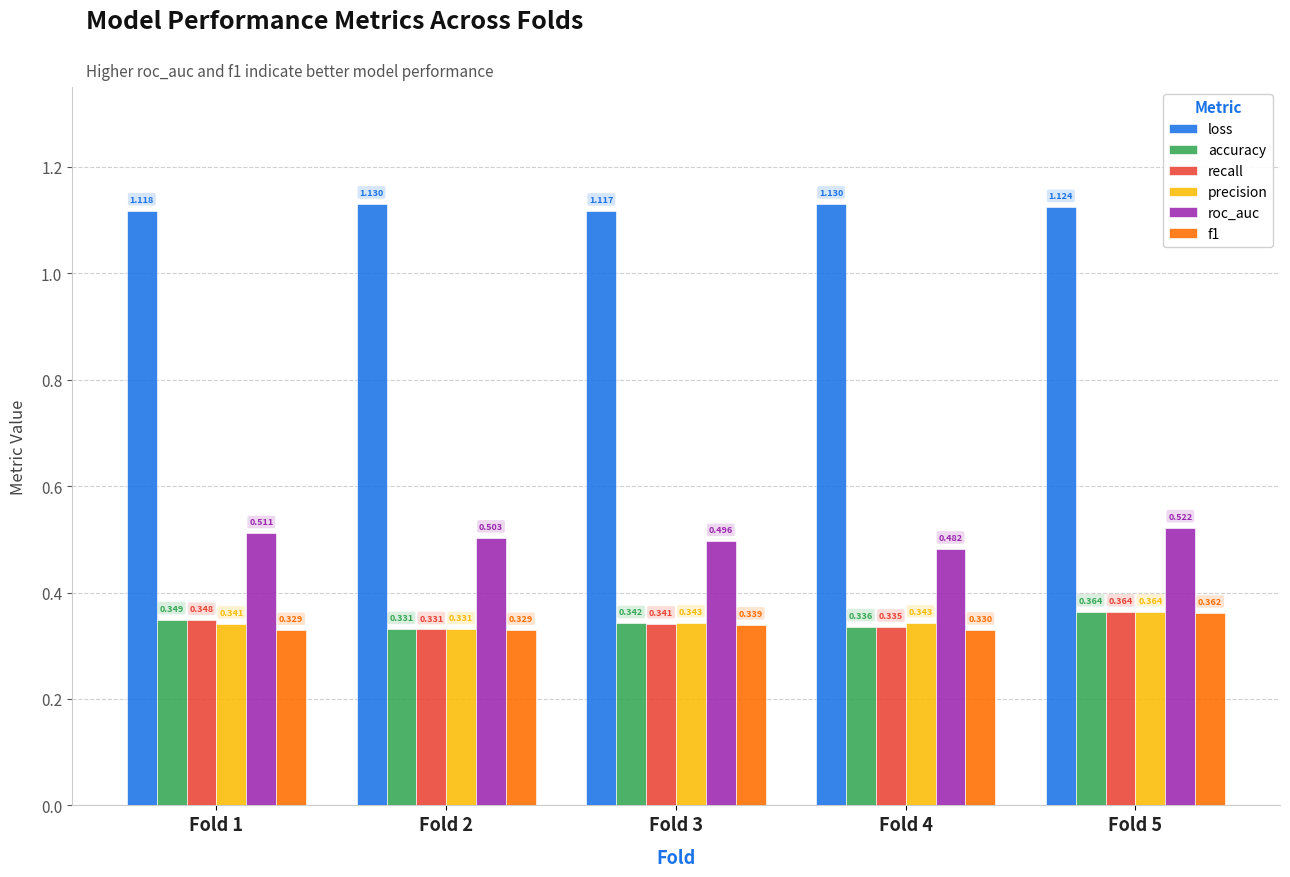

Which series has the largest total across all categories?

loss